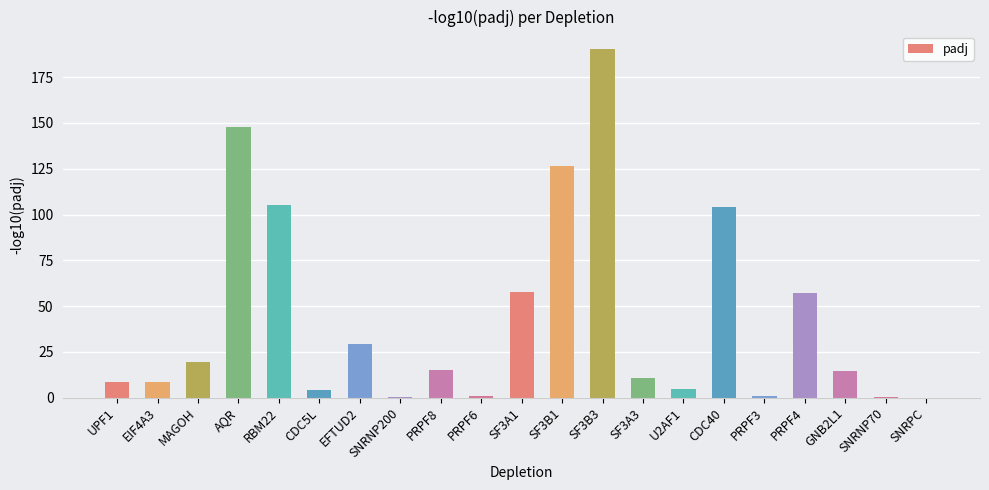

What is the average value?

43.1